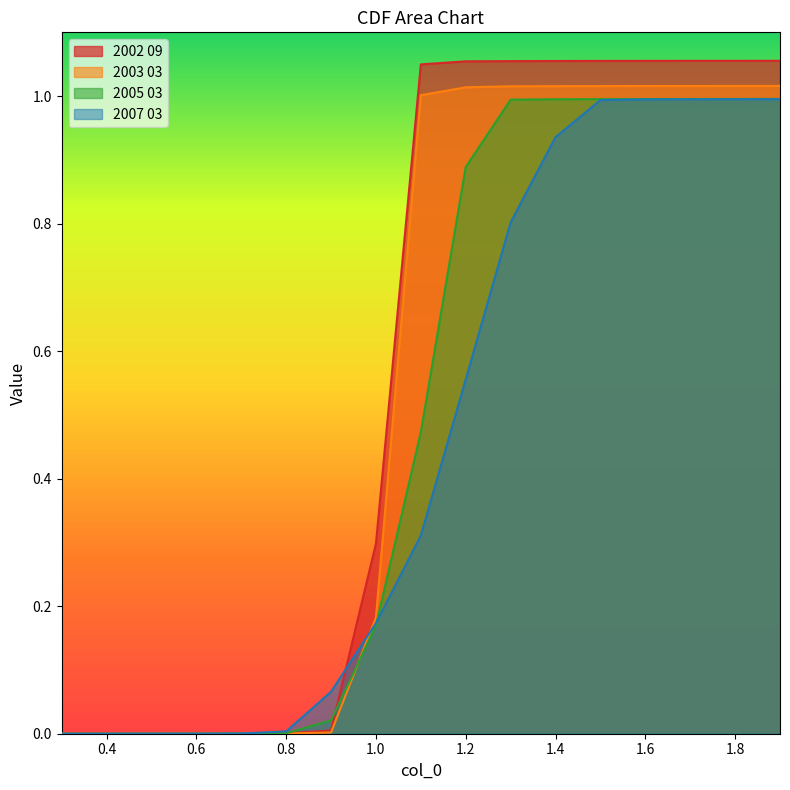

Which series has the largest total across all categories?

2002 09